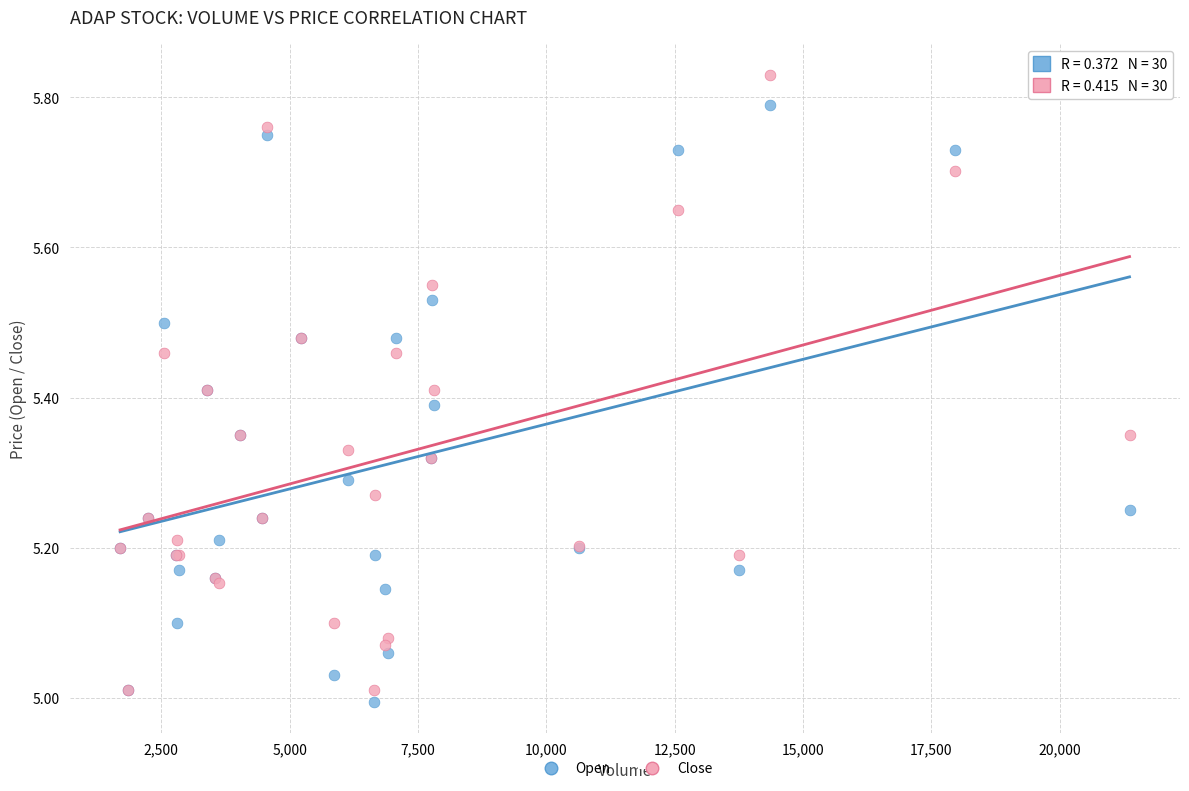

Which series reaches the maximum Y coordinate?

Close